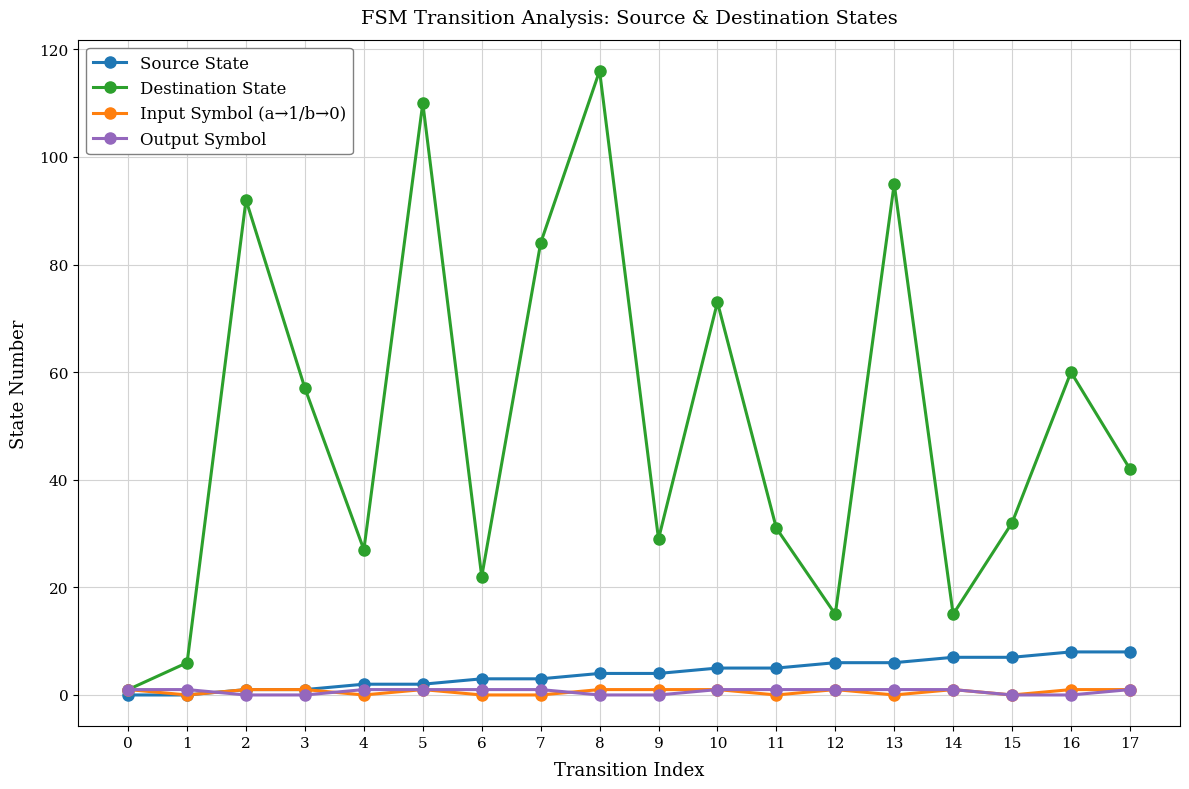

Which label corresponds to the largest value in the chart?

8